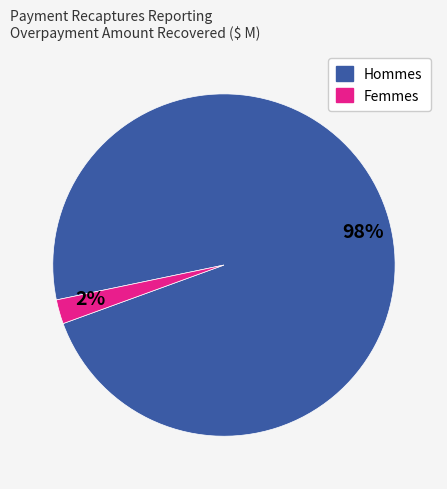

What is the smallest slice in the pie chart?

2%